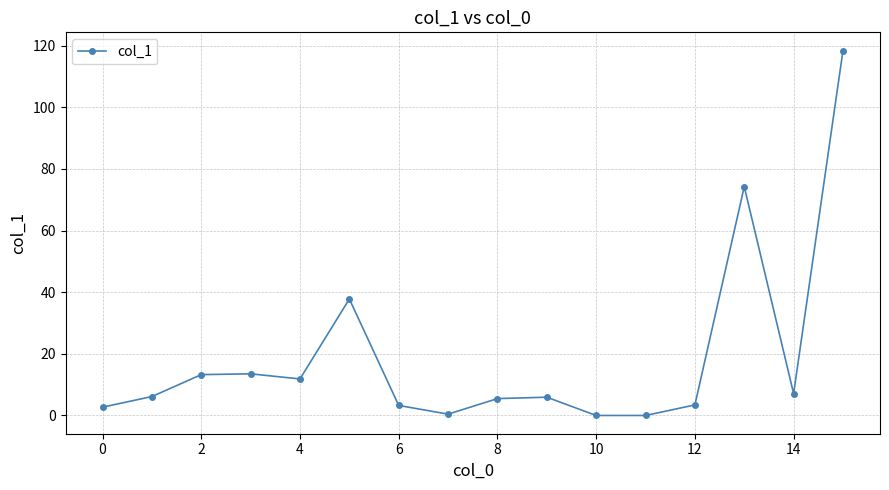

True or false: the data has more than 2 interior local peaks.

True